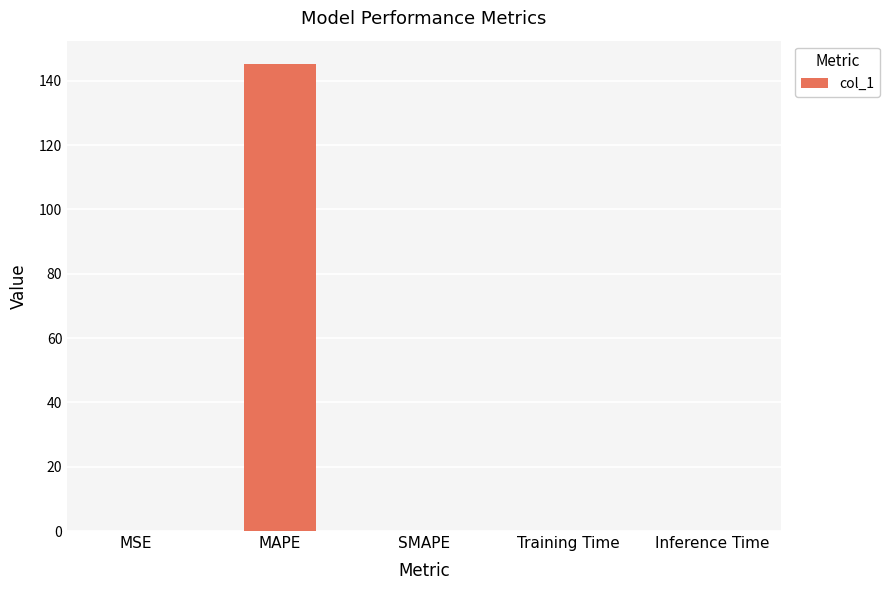

What is the maximum value shown in the chart?

145.2